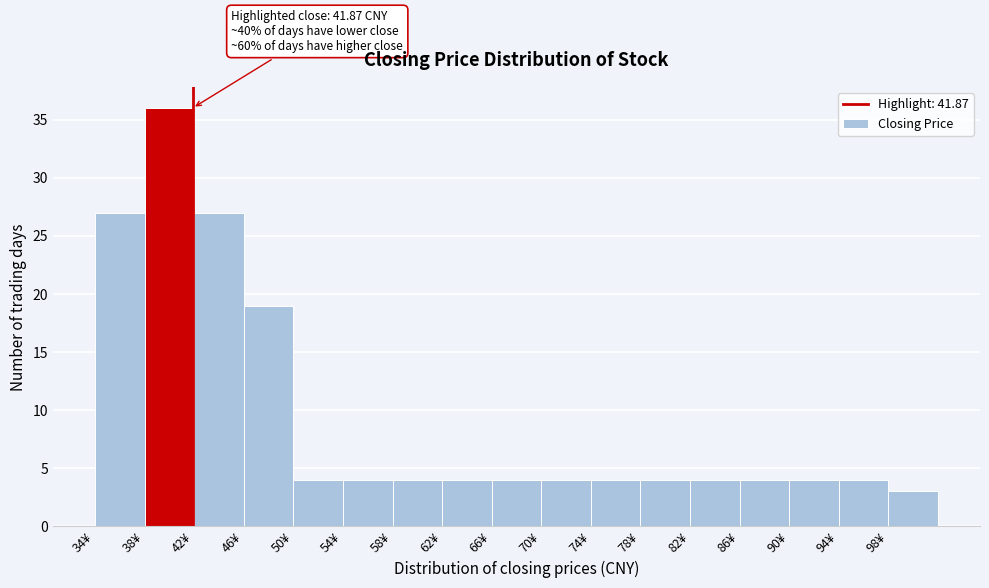

Over which range of the x-axis is the bar tallest?

38 to 42